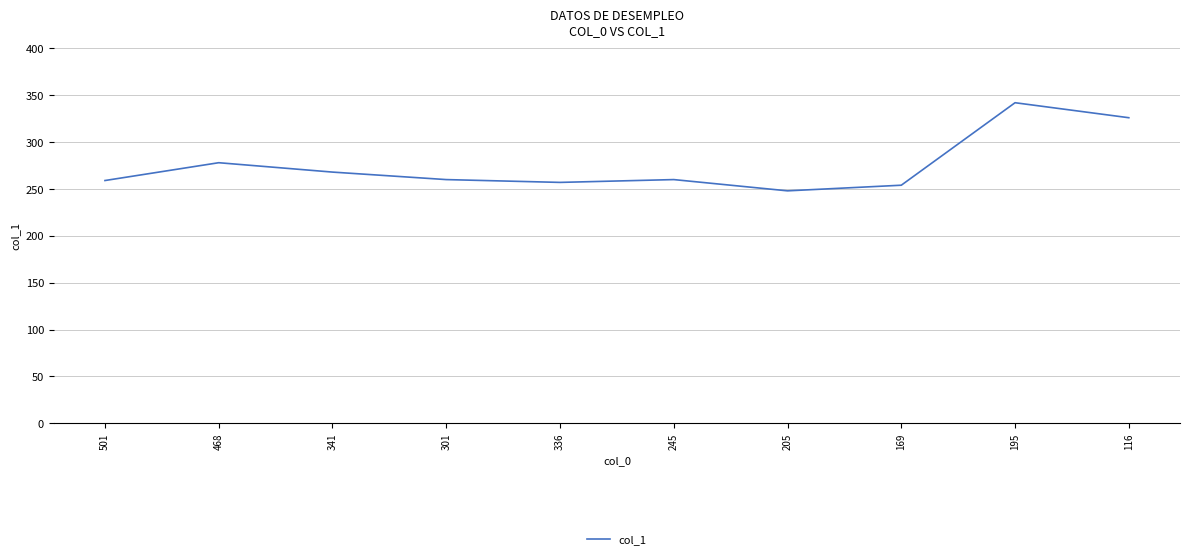

How many categories are shown in the chart?

10